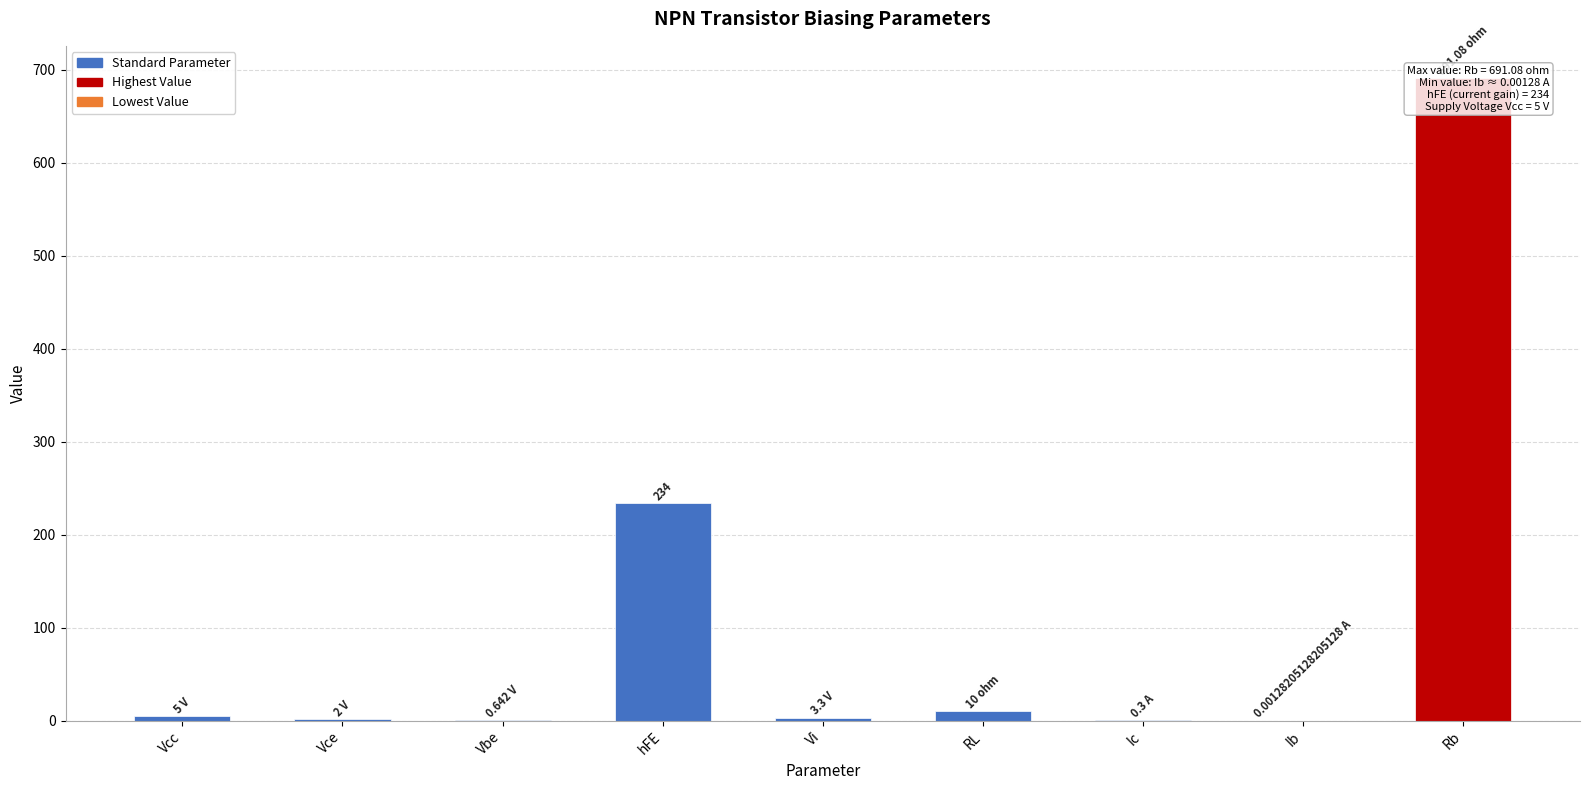

Rank the categories by value from highest to lowest.

Rb, hFE, RL, Vcc, Vi, Vce, Vbe, Ic, Ib